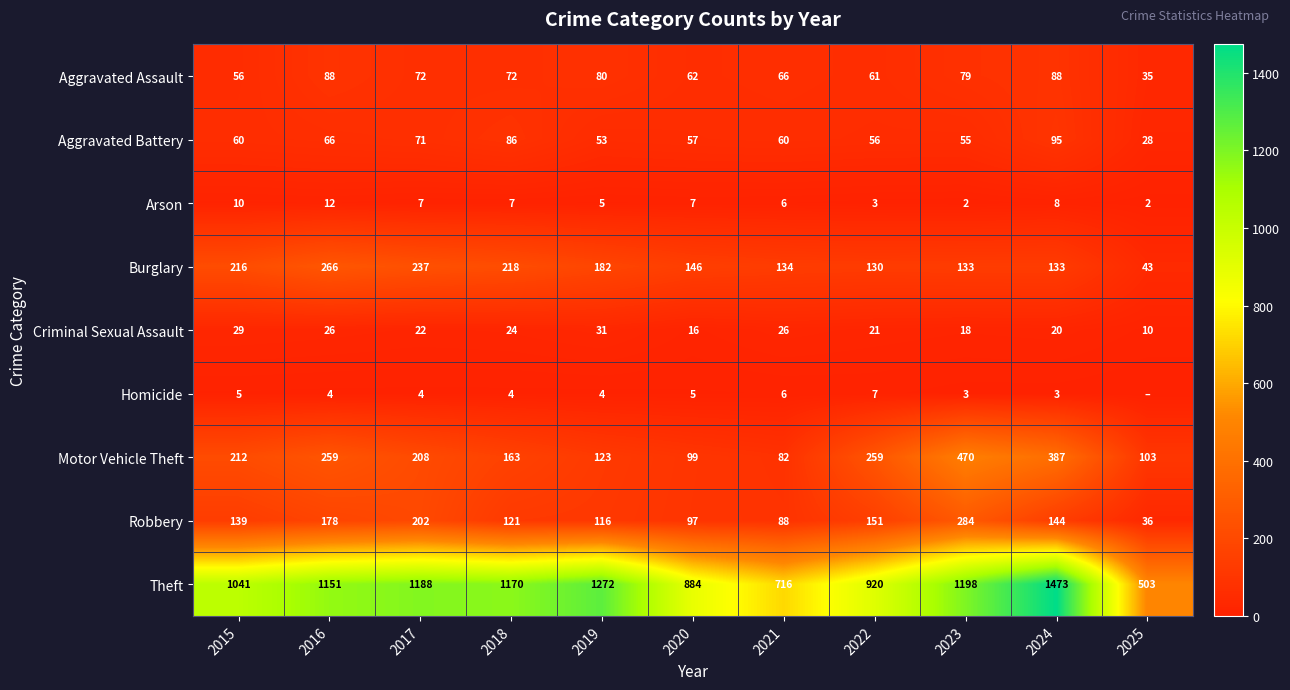

At which category does the chart reach its minimum across all series?

2025